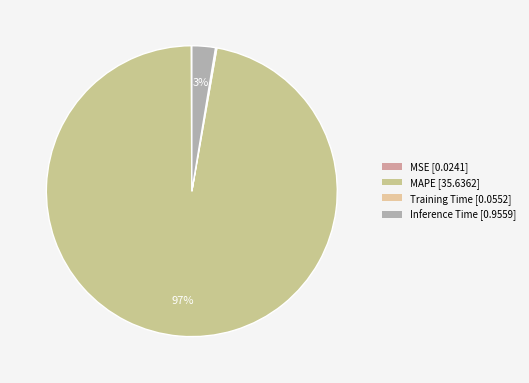

Which slice represents more than half of the pie?

MAPE